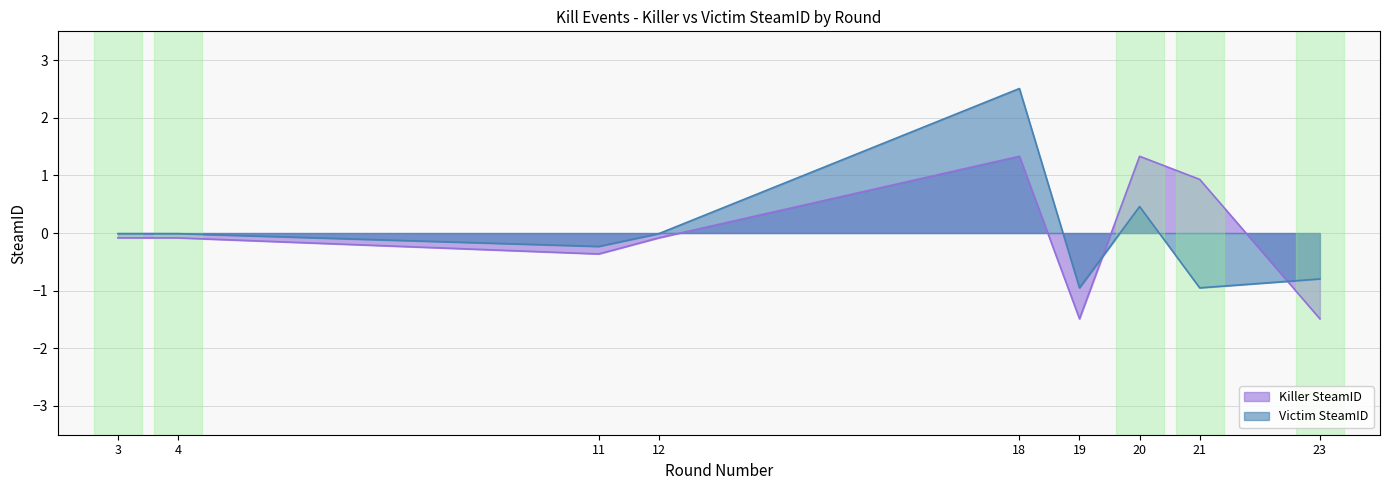

What are all the series names shown in the legend?

Killer SteamID, Victim SteamID